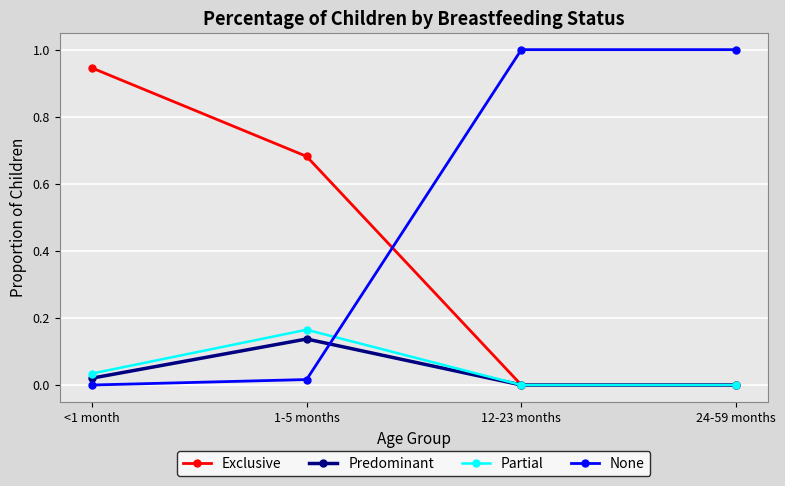

What is the total value across all series at 24-59 months?

1.0